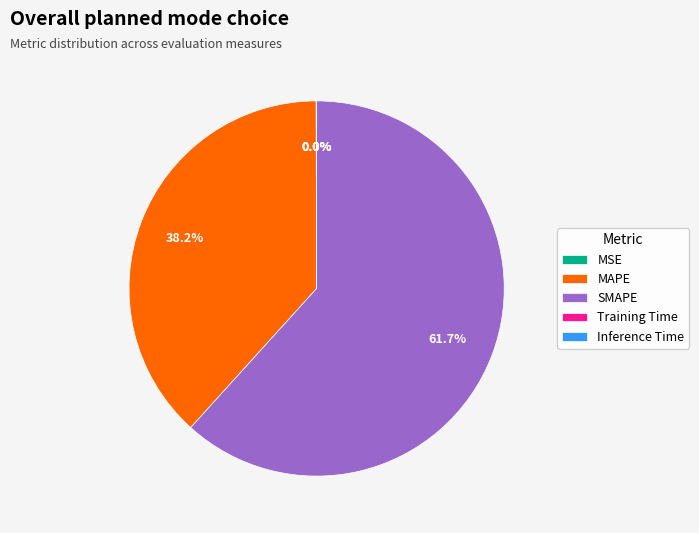

Is there a majority slice in this chart?

Yes